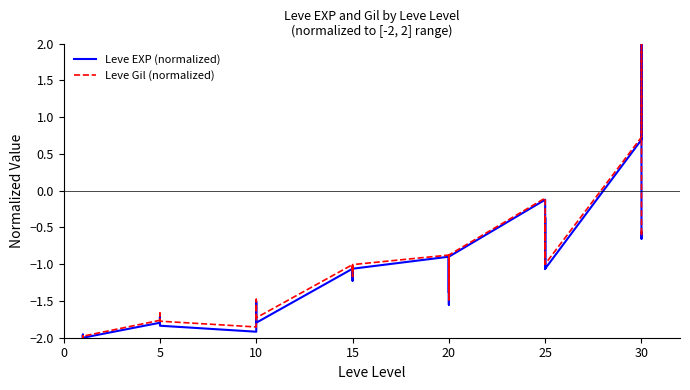

How many data points in Leve EXP (normalized) are less than -1?

28